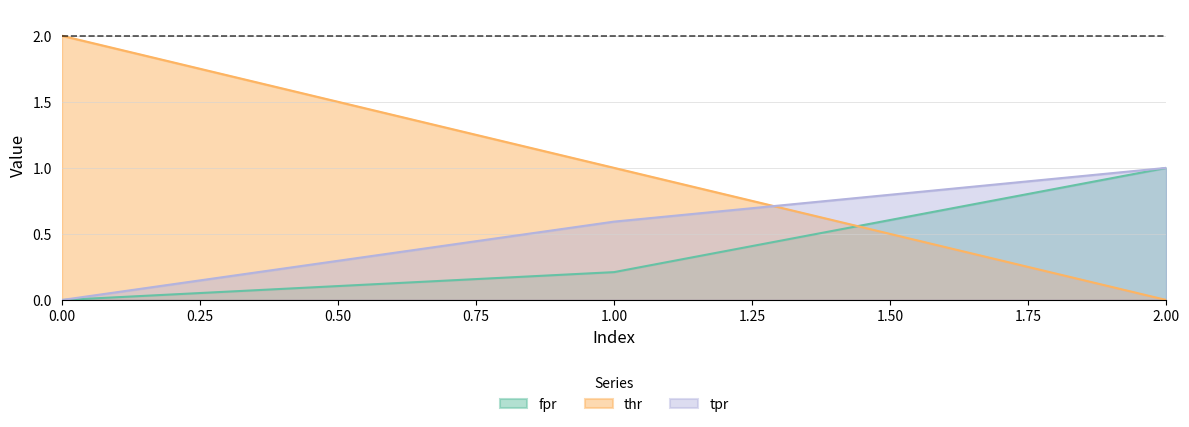

What is the difference between the highest and lowest values at 0?

2.0